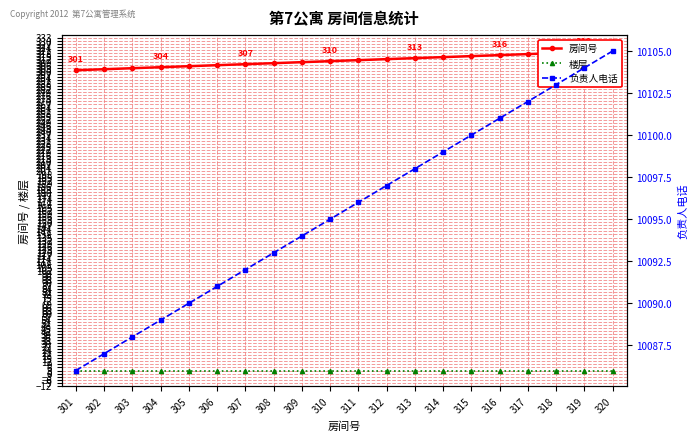

Count the number of data series in this chart.

3